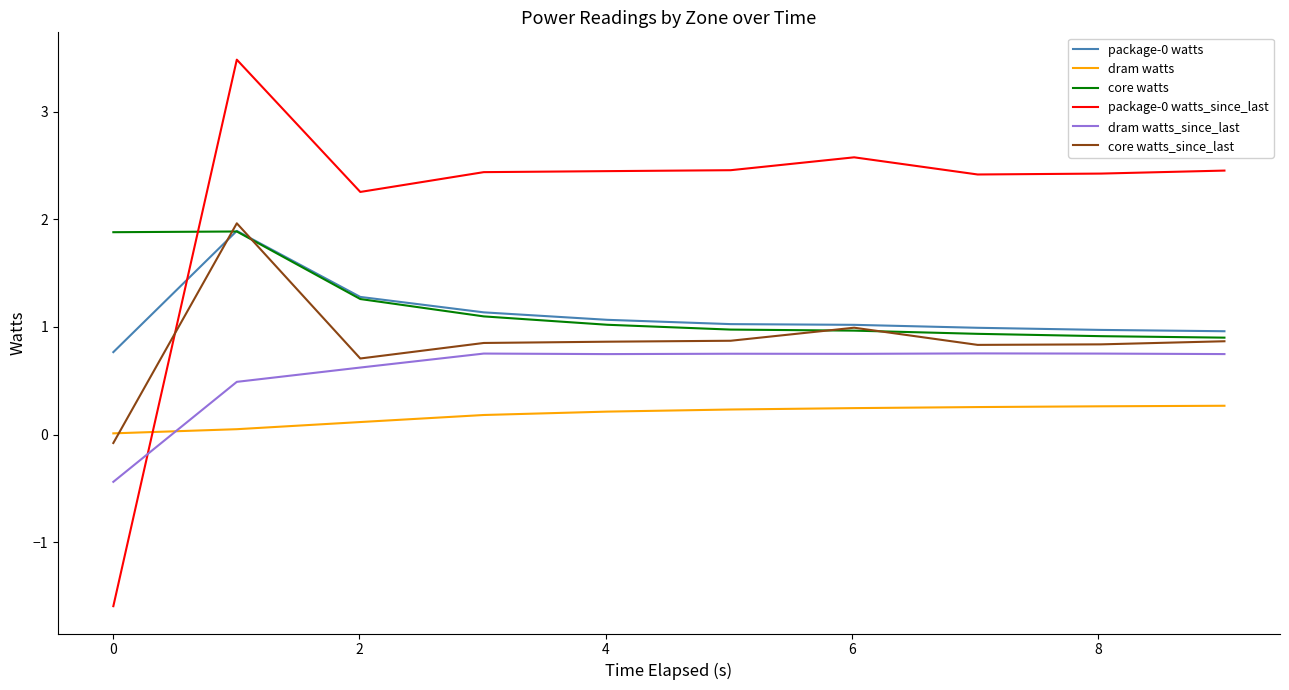

How many intersections are there between dram watts_since_last and dram watts?

1